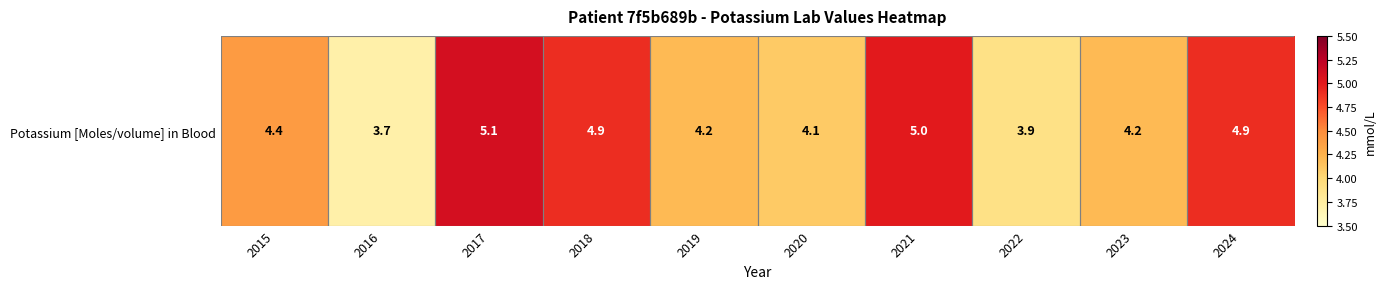

Between 2019 and 2024, which is larger?

2024